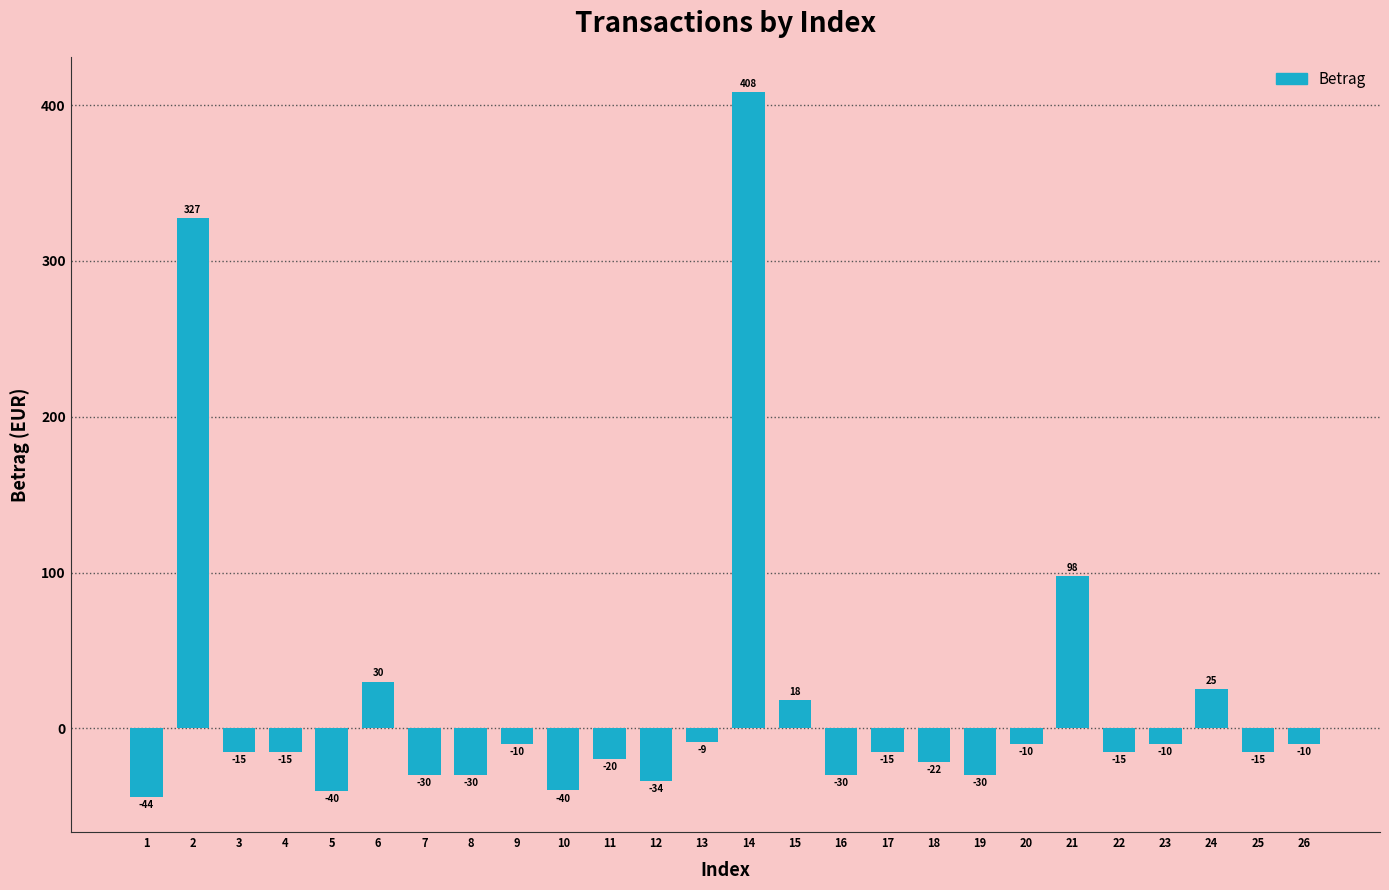

What is the value of the 21st bar from the left?

97.8